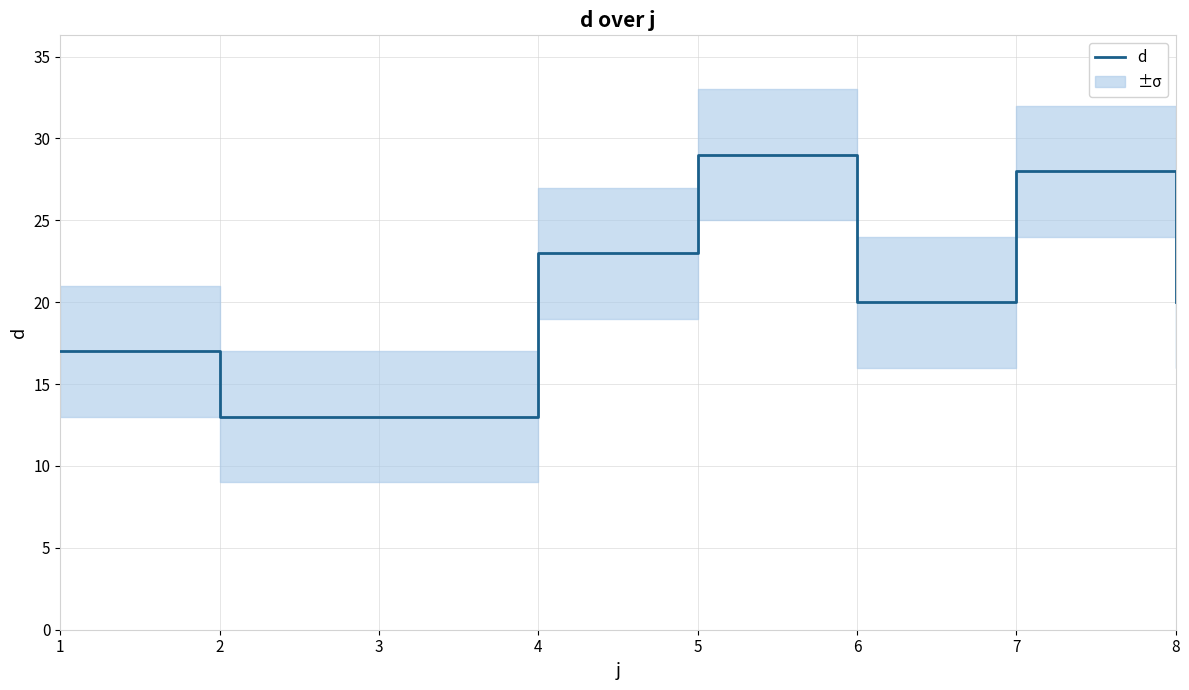

What is the value of the 5th point from the left?

29